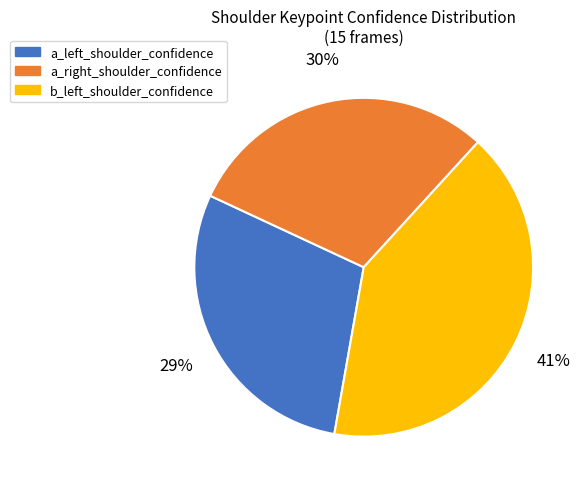

Between a_right_shoulder_confidence and a_left_shoulder_confidence, which is larger?

a_right_shoulder_confidence